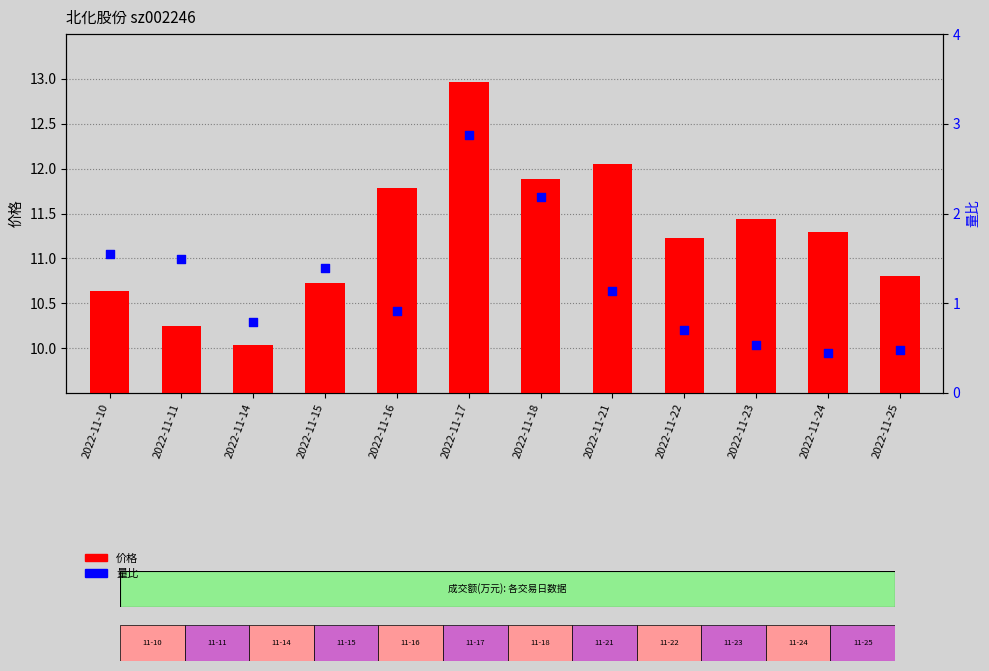

Which series reaches the minimum Y coordinate?

量比